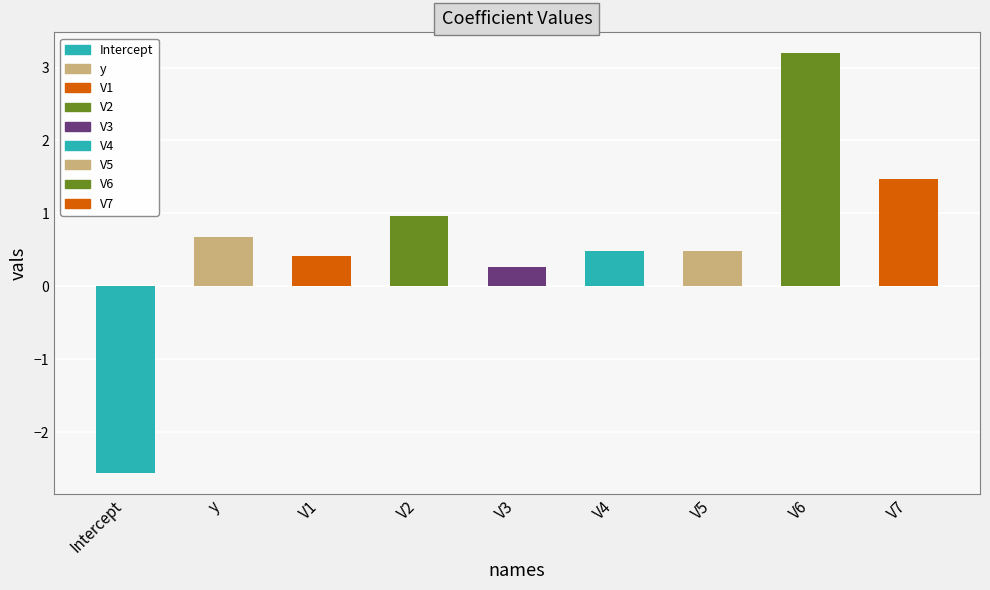

What is the difference between the values at V1 and V5?

0.1